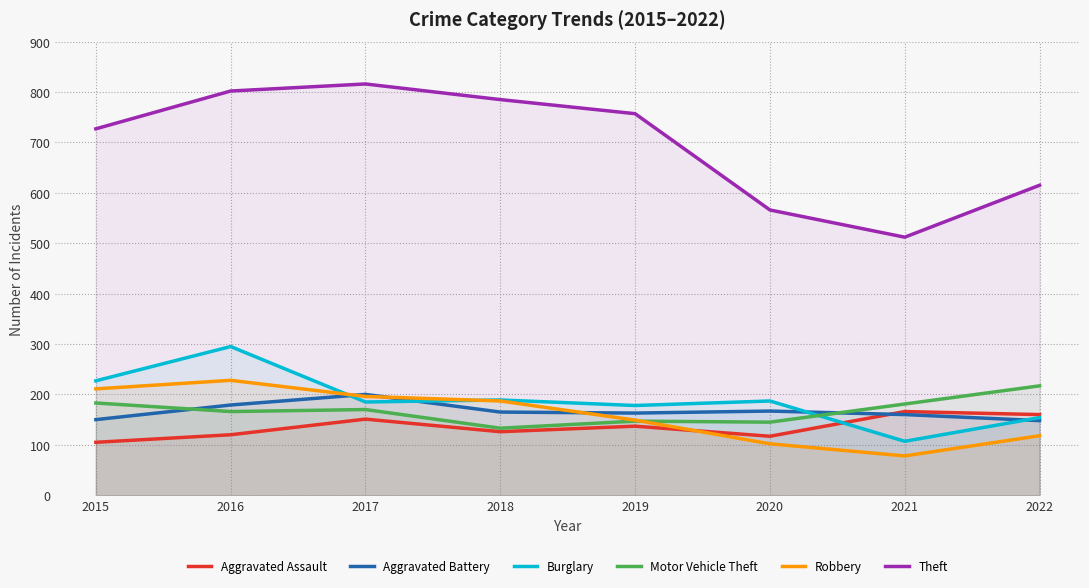

How many interior local valleys does the Burglary series have?

3